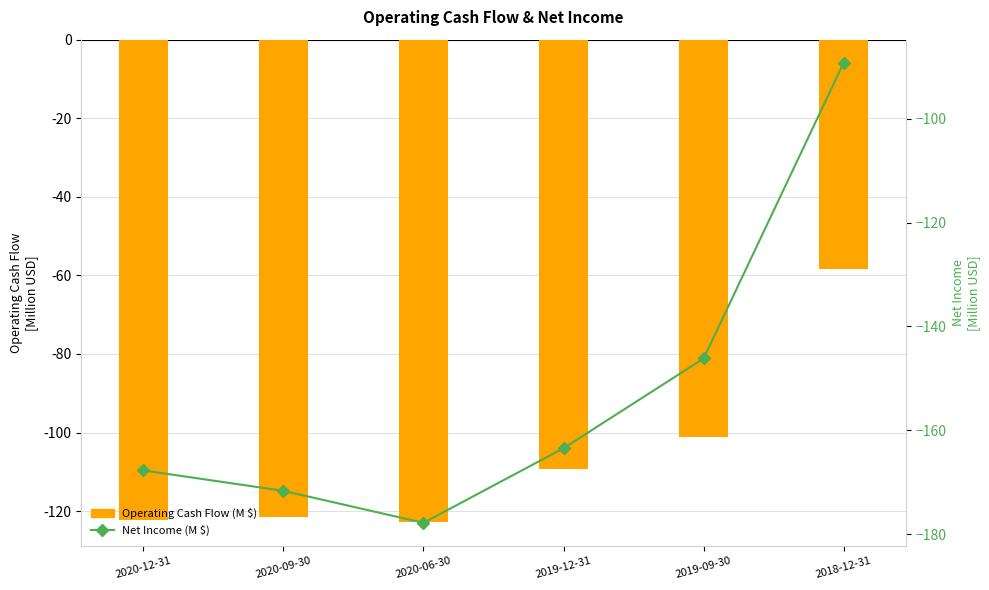

Which series has the largest total across all categories?

Operating Cash Flow (M $)